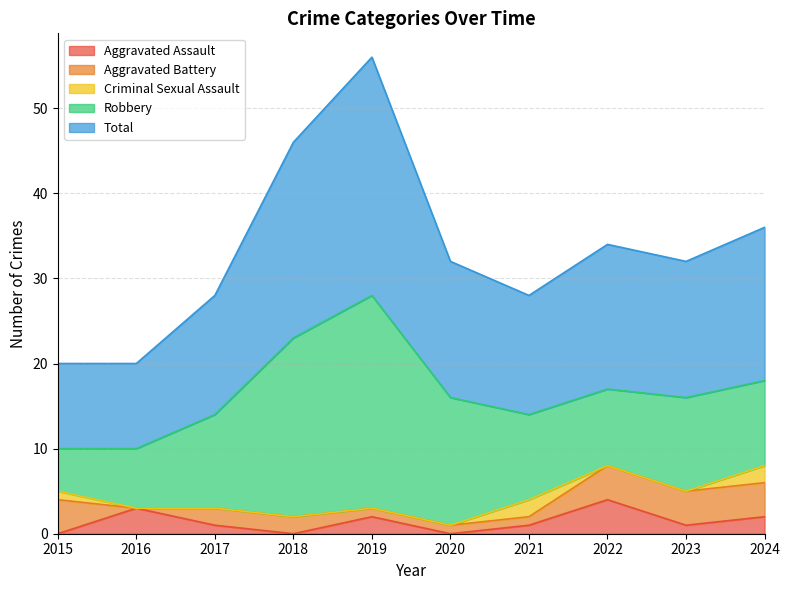

Count the number of data series in this chart.

5